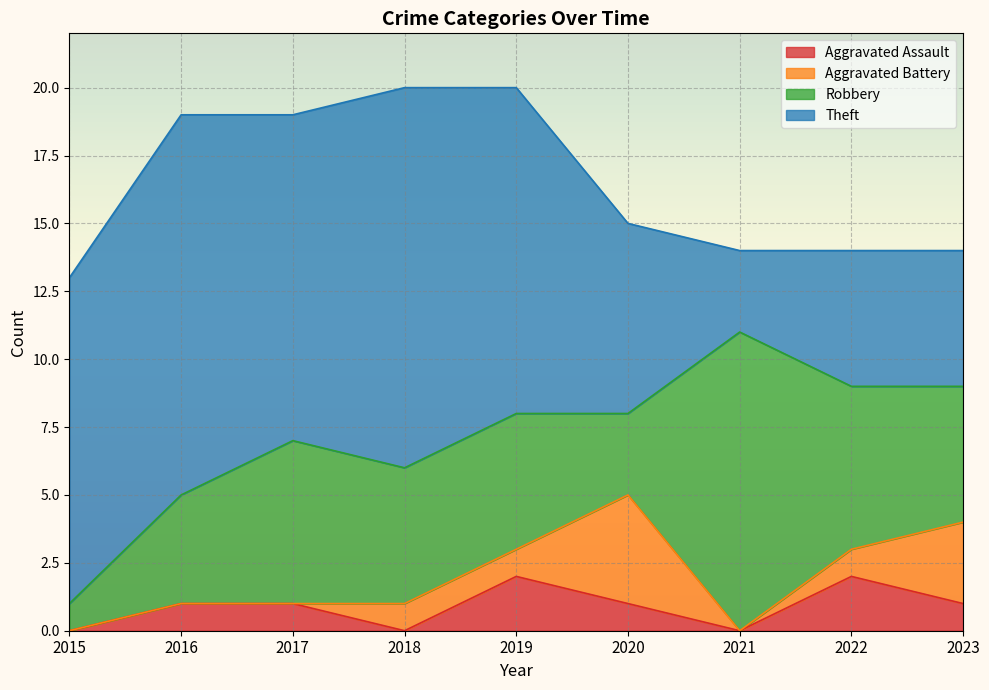

The Aggravated Assault series shows 1 at 2020. True or false?

False